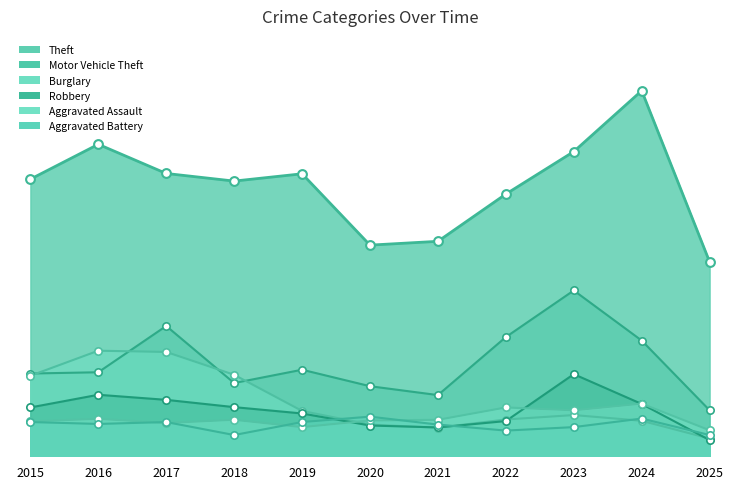

What is the total value across all series at 2022?

1665